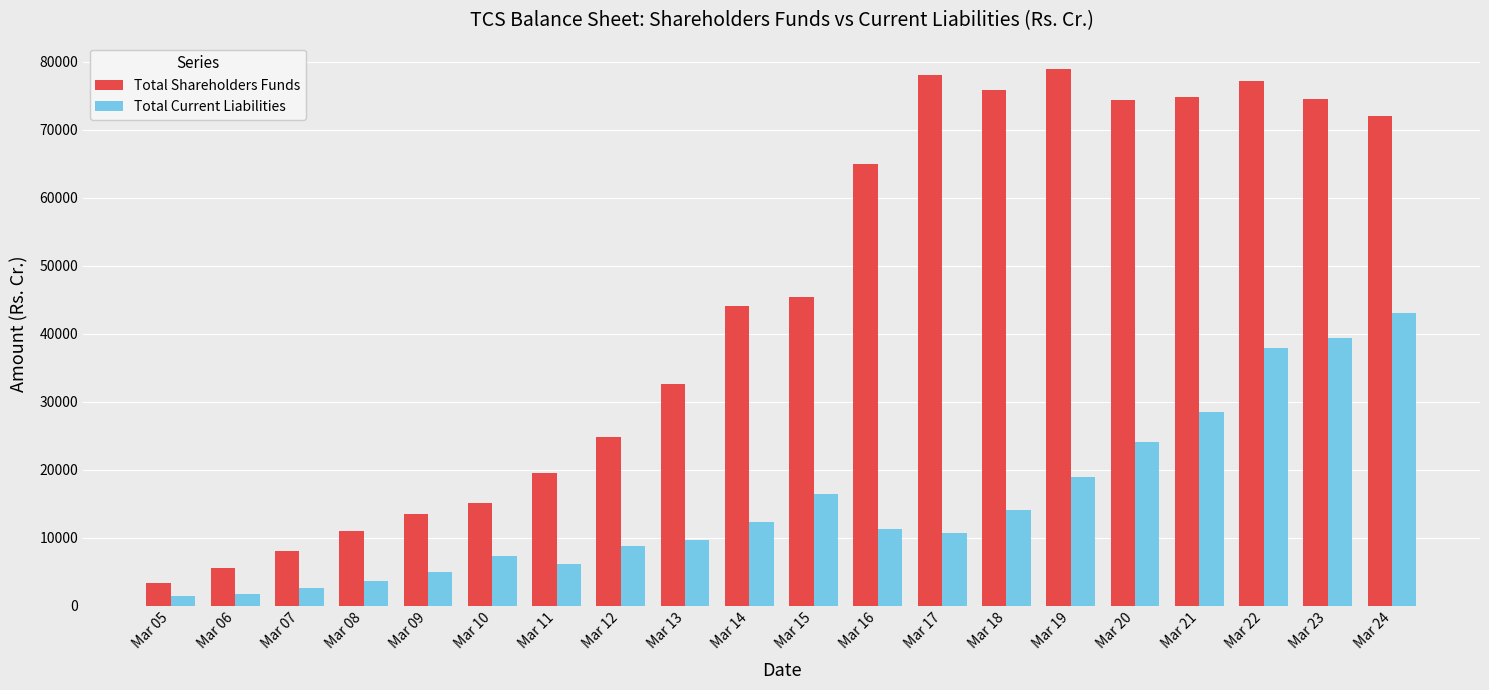

List the series in order of their overall mean, lowest first.

Total Current Liabilities, Total Shareholders Funds